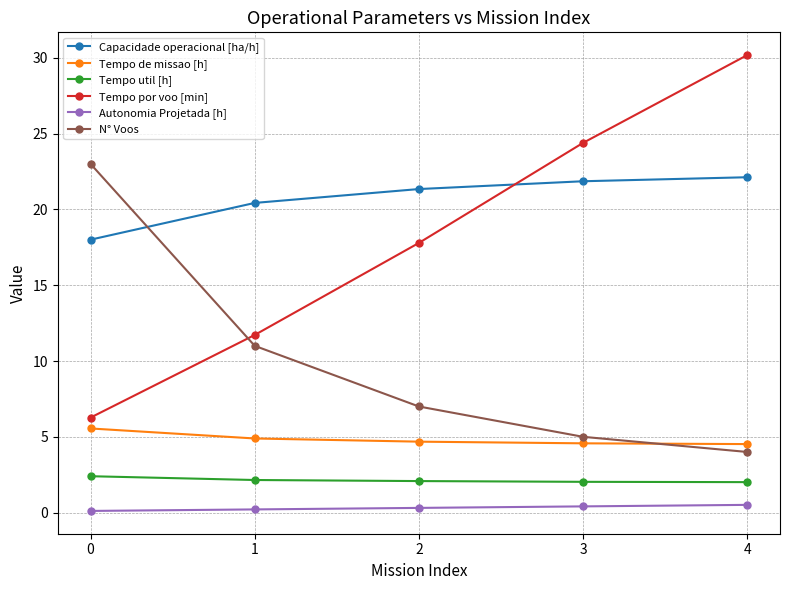

True or false: N° Voos has more than 2 interior local peaks.

False